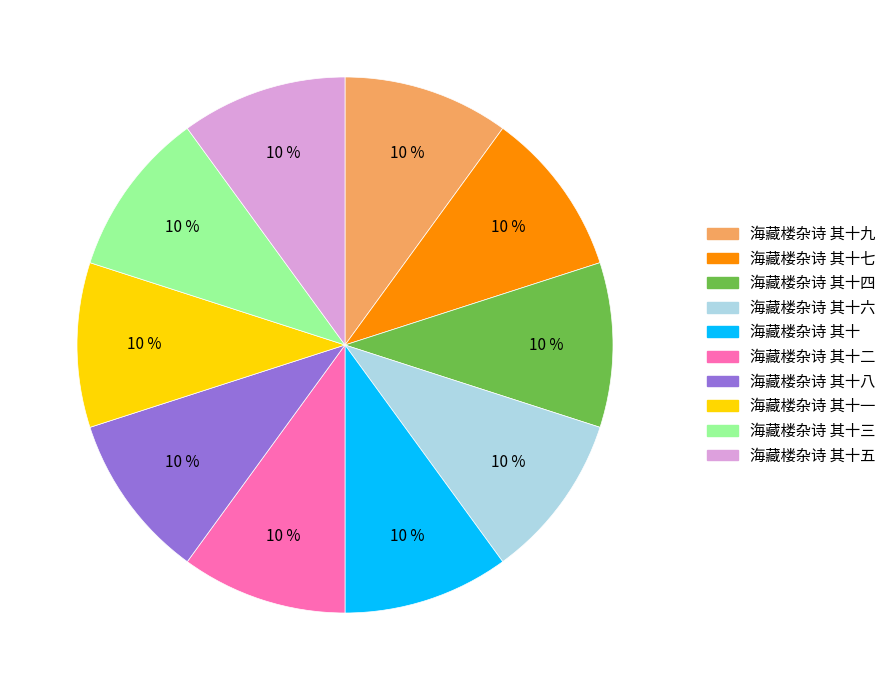

To the nearest percent, what percentage of the pie is 海藏楼杂诗 其十七?

10%